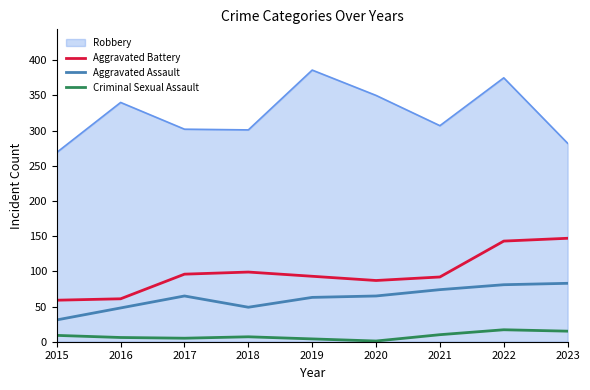

At which label is Aggravated Battery closest to 103?

2018